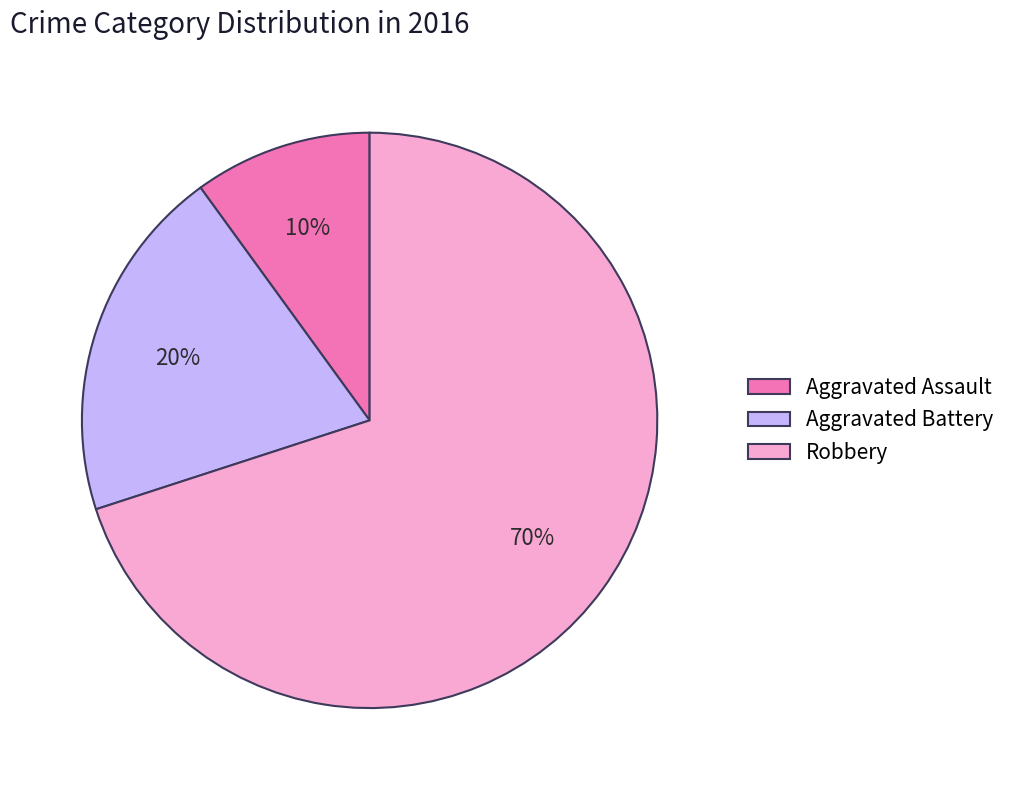

Which slice is the smallest?

Aggravated Assault